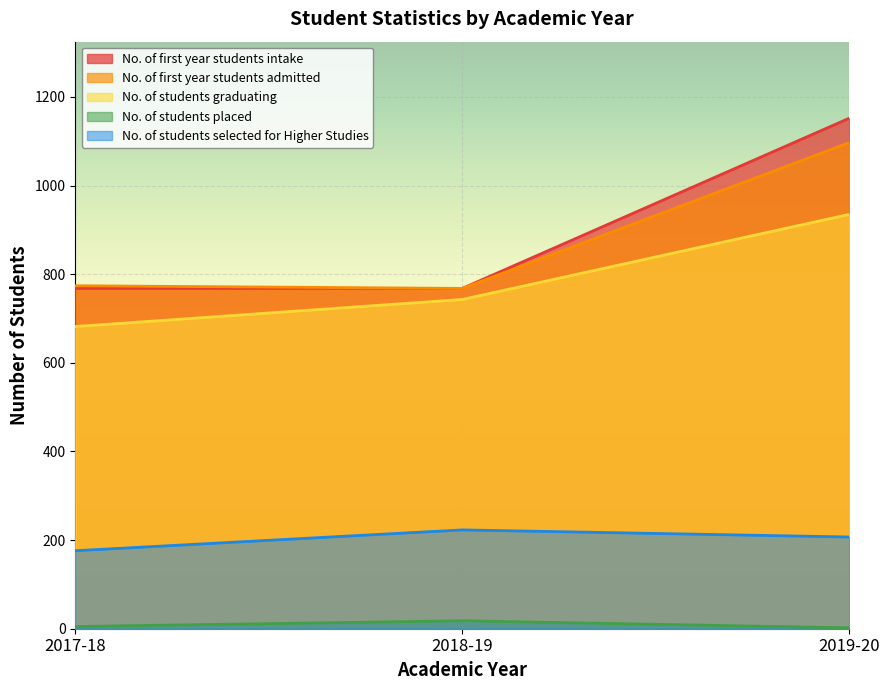

At which label is No. of students graduating closest to 808?

2018-19